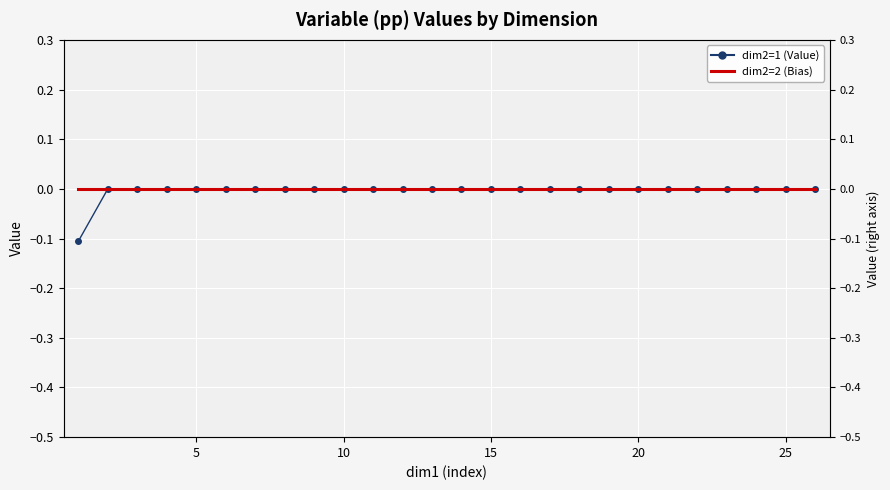

Reading left to right, what are all the values shown in this chart?

dim2=1 Value: -0.1	0.0	0.0	0.0	0.0	0.0	0.0	0.0	0.0	0.0	0.0	0.0	0.0	0.0	0.0	0.0	0.0	0.0	0.0	0.0	0.0	0.0	0.0	0.0	0.0	0.0
dim2=2 Value (bias): 0.0	0.0	0.0	0.0	0.0	0.0	0.0	0.0	0.0	0.0	0.0	0.0	0.0	0.0	0.0	0.0	0.0	0.0	0.0	0.0	0.0	0.0	0.0	0.0	0.0	0.0